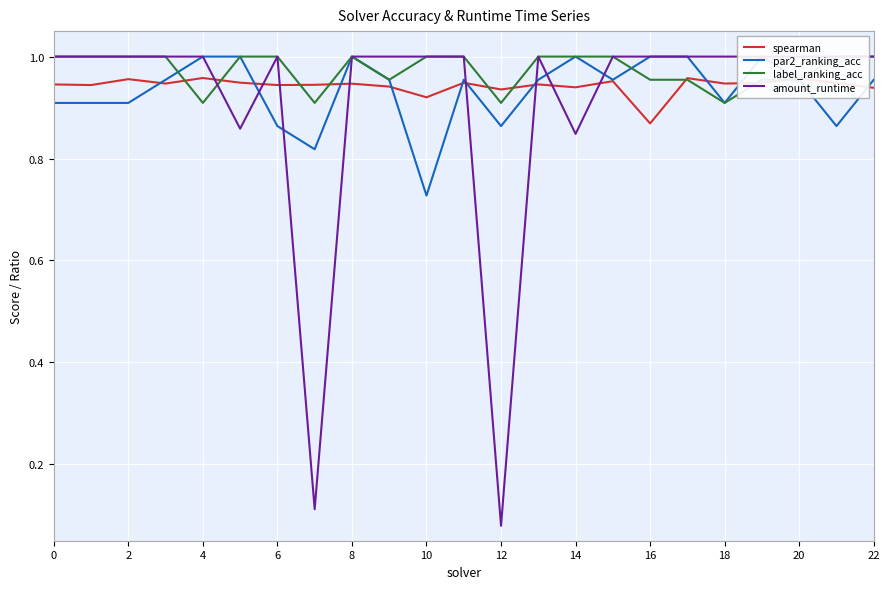

Which series has the widest spread of values?

amount_runtime